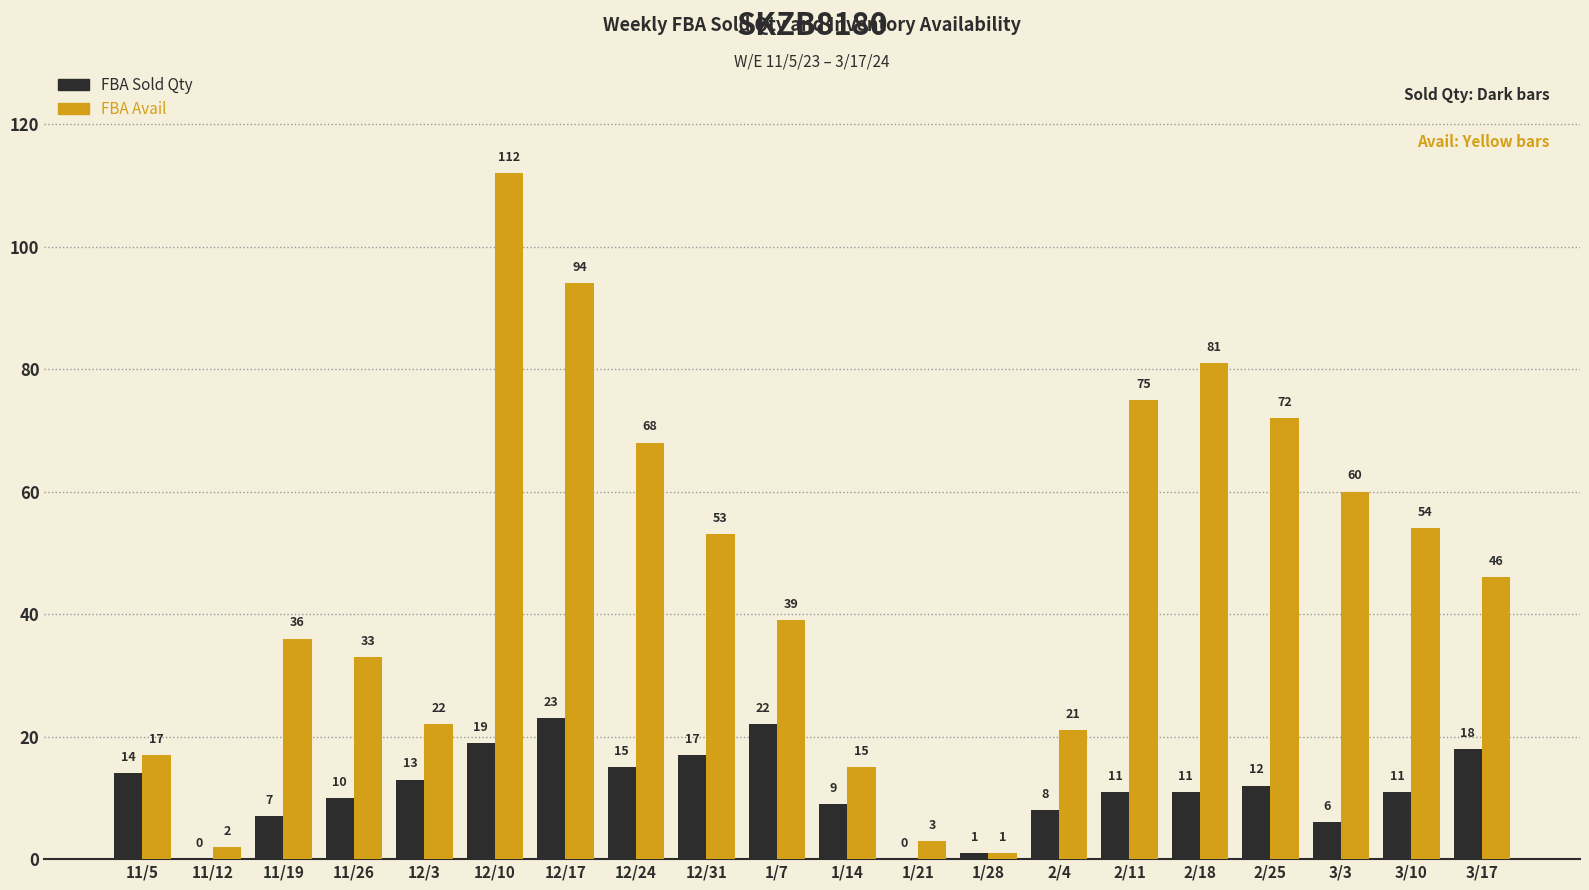

Which label corresponds to the largest value in the chart?

12/10